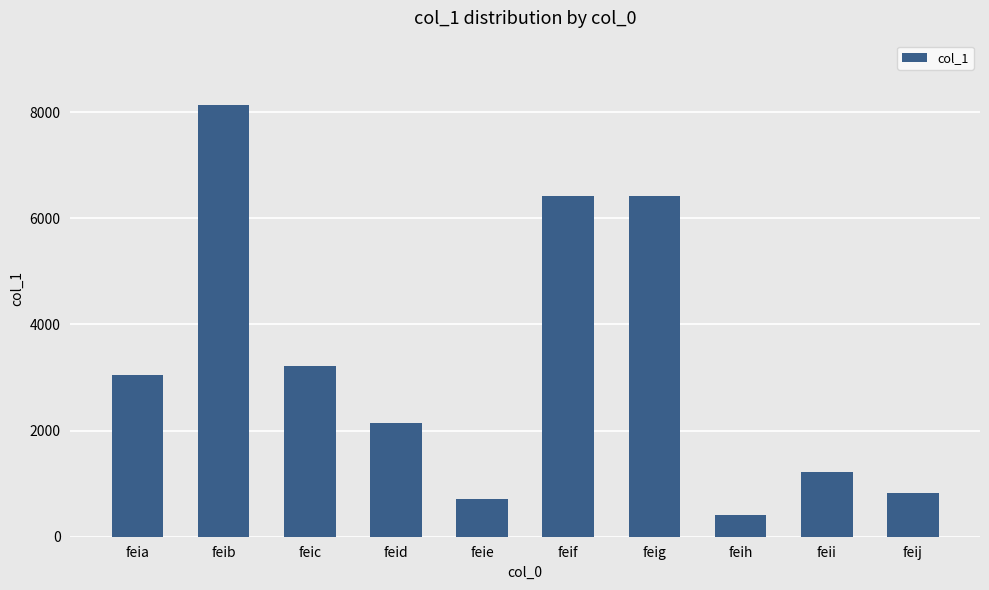

What is the difference between the maximum and minimum values?

7725